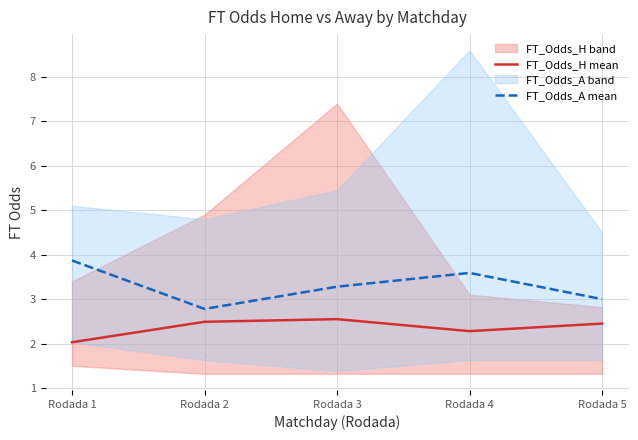

What is the value of the FT_Odds_A mean point at the 3rd from the left?

3.3